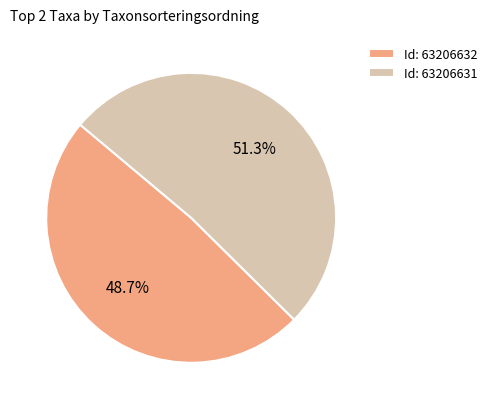

Between Id: 63206631 and Id: 63206632, which is larger?

Id: 63206631